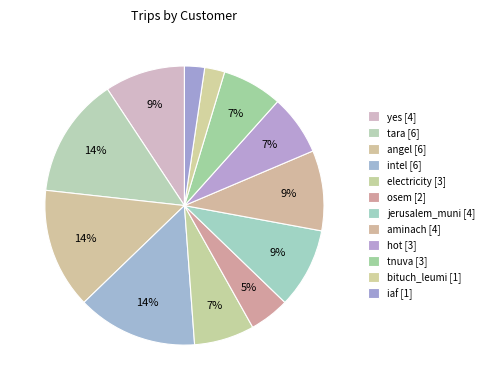

Which slice is the largest?

tara